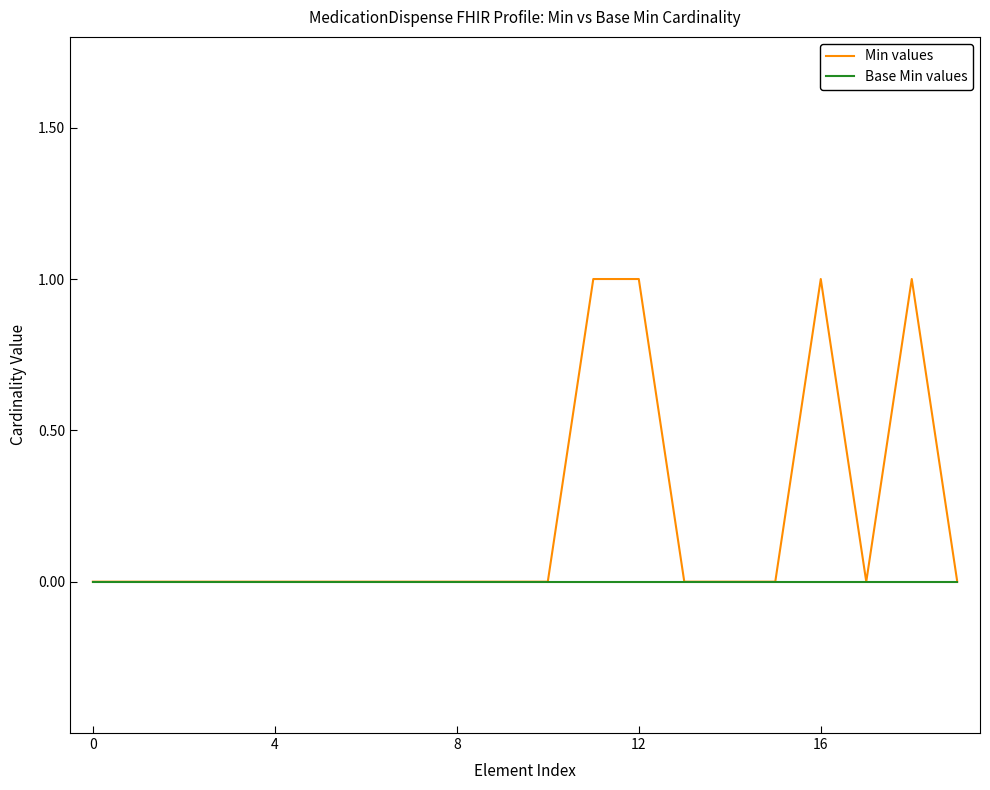

Which series has the widest spread of values?

Min values